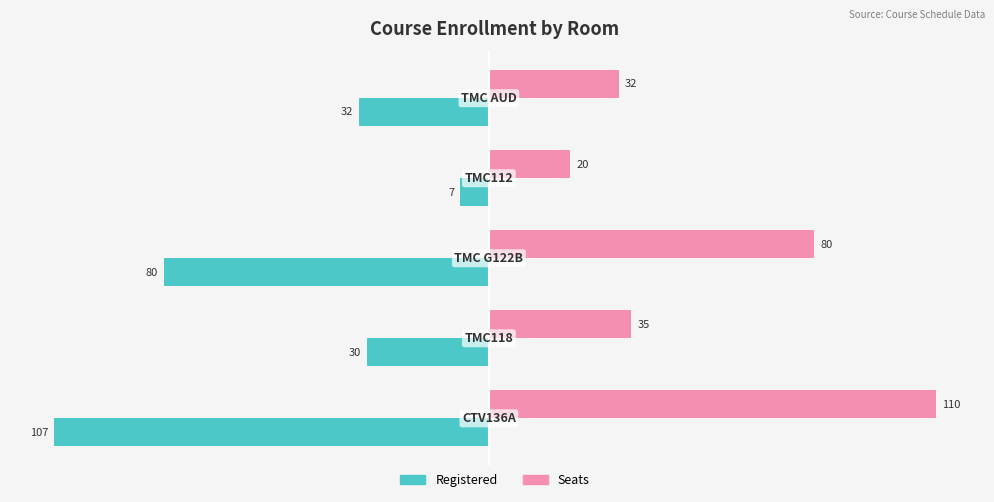

Count the number of data series in this chart.

2